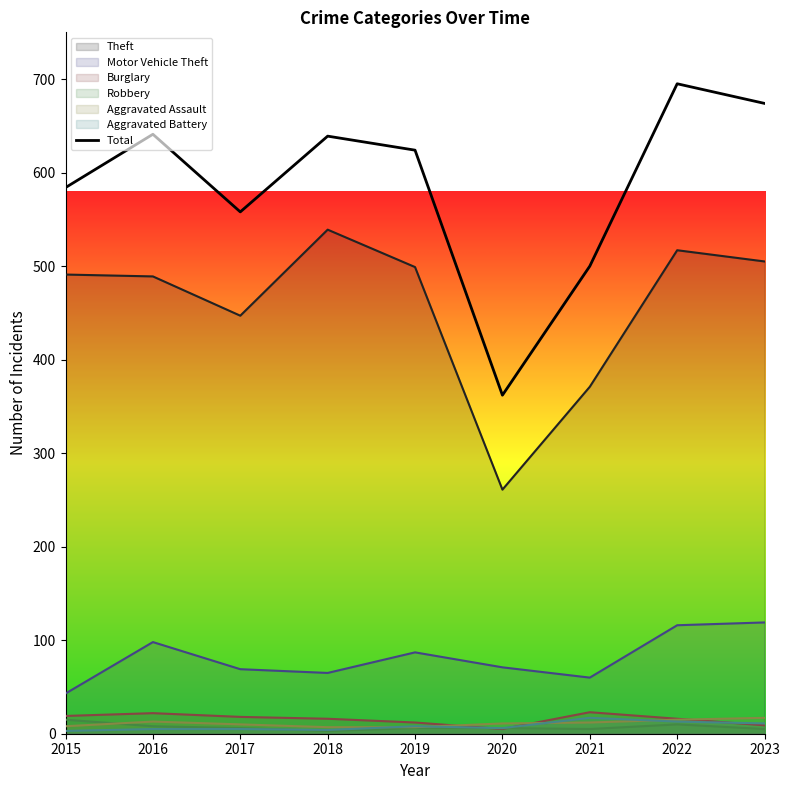

Reading right to left, transcribe all the data shown in this chart.

2023=674	2022=695	2021=500	2020=362	2019=624	2018=639	2017=558	2016=641	2015=584